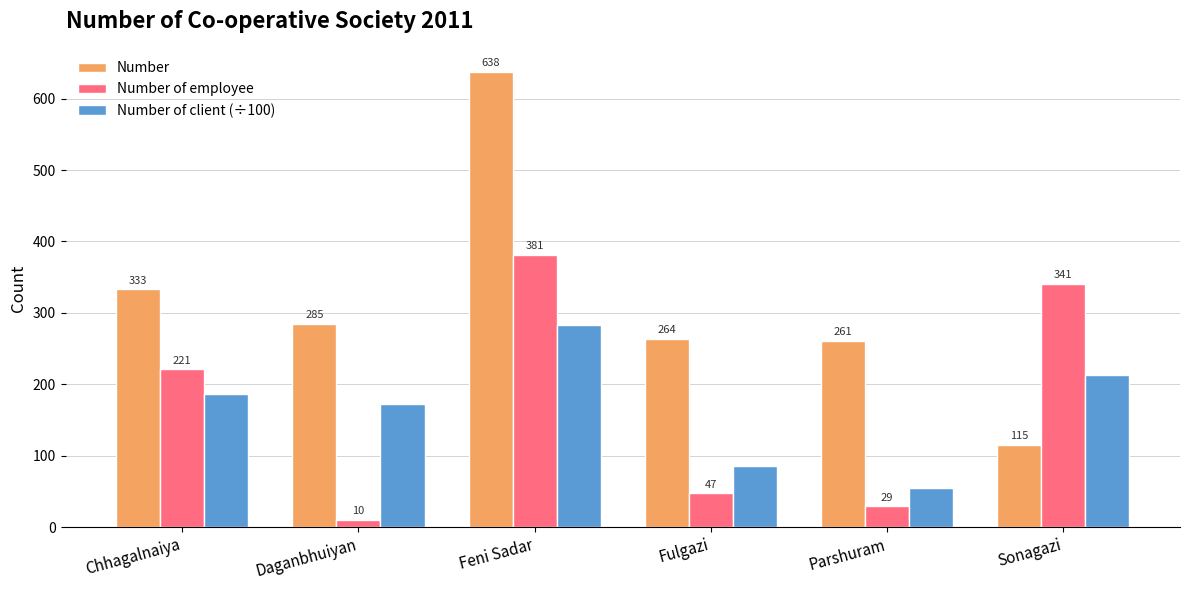

At which label does Number of employee reach its minimum?

Daganbhuiyan